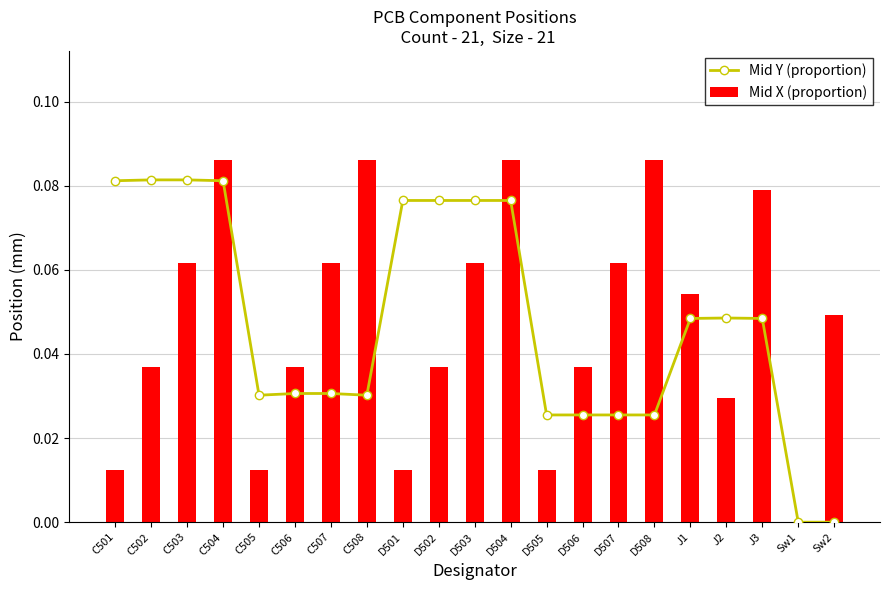

Reading left to right, what are all the values shown in this chart?

Mid Y (proportion): 0.1	0.1	0.1	0.1	0.0	0.0	0.0	0.0	0.1	0.1	0.1	0.1	0.0	0.0	0.0	0.0	0.0	0.0	0.0	0.0	0.0
Mid X (proportion): 0.0	0.0	0.1	0.1	0.0	0.0	0.1	0.1	0.0	0.0	0.1	0.1	0.0	0.0	0.1	0.1	0.1	0.0	0.1	0.0	0.0